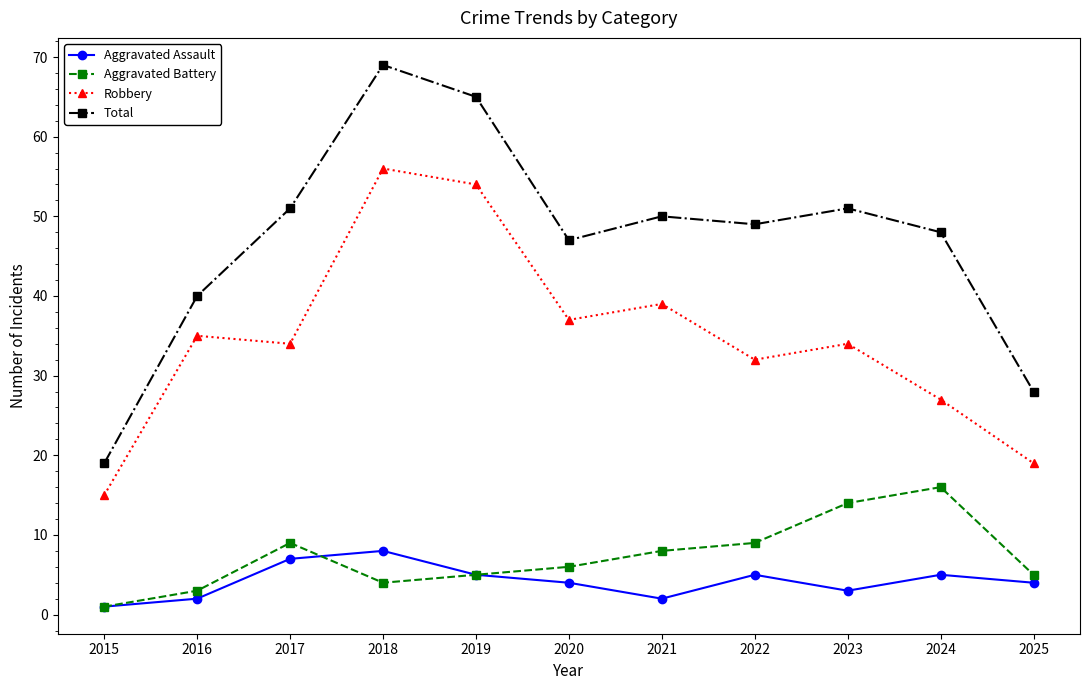

Which series has the largest total across all categories?

Total